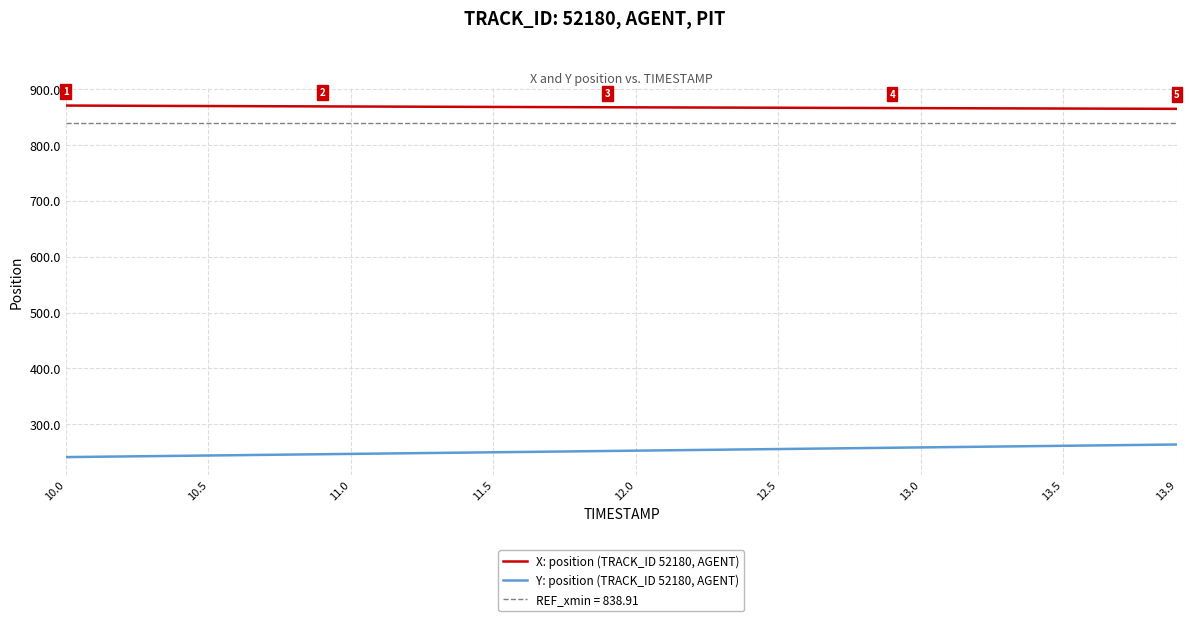

True or false: Y: position (TRACK_ID 52180, AGENT) and X: position (TRACK_ID 52180, AGENT) intersect in this chart.

False